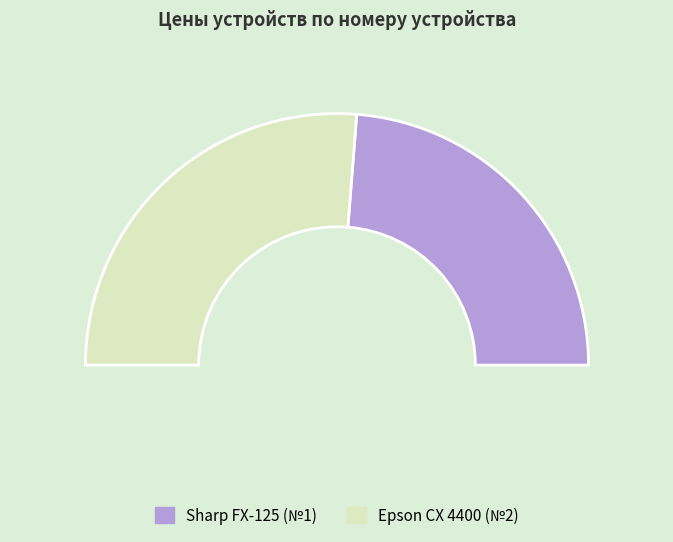

Count the number of slices in the pie.

2